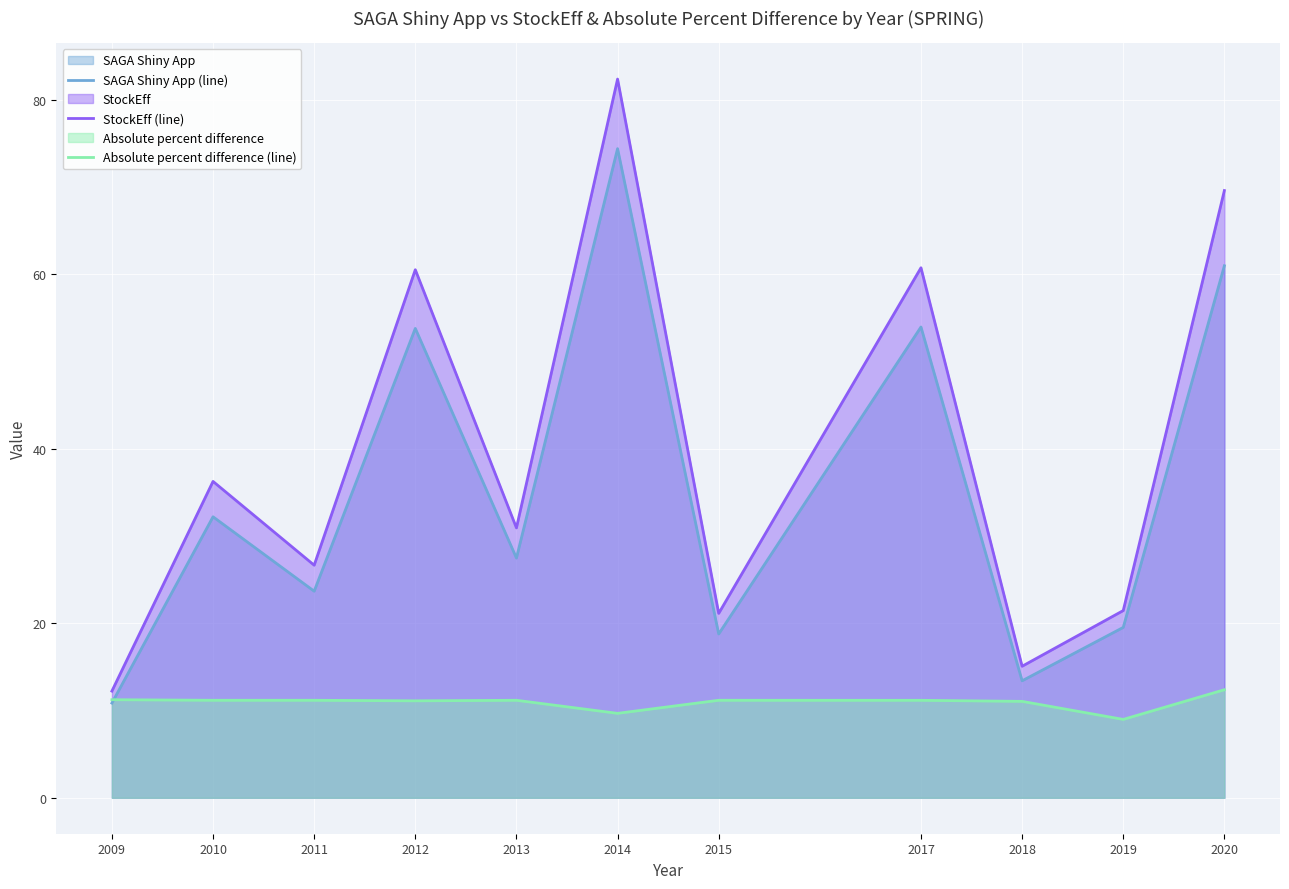

How many data points in StockEff (line) are less than 30?

5